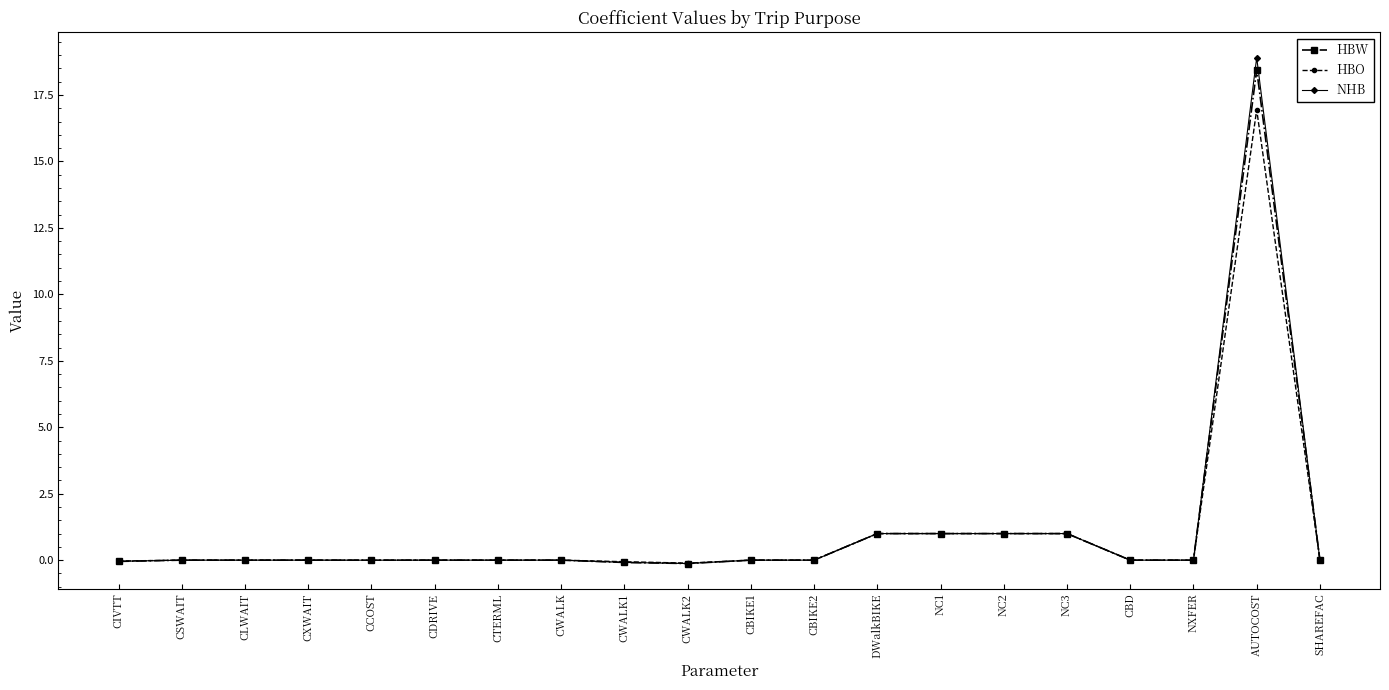

Is the value of HBW at CWALK1 greater than the value of HBO at NC2?

No